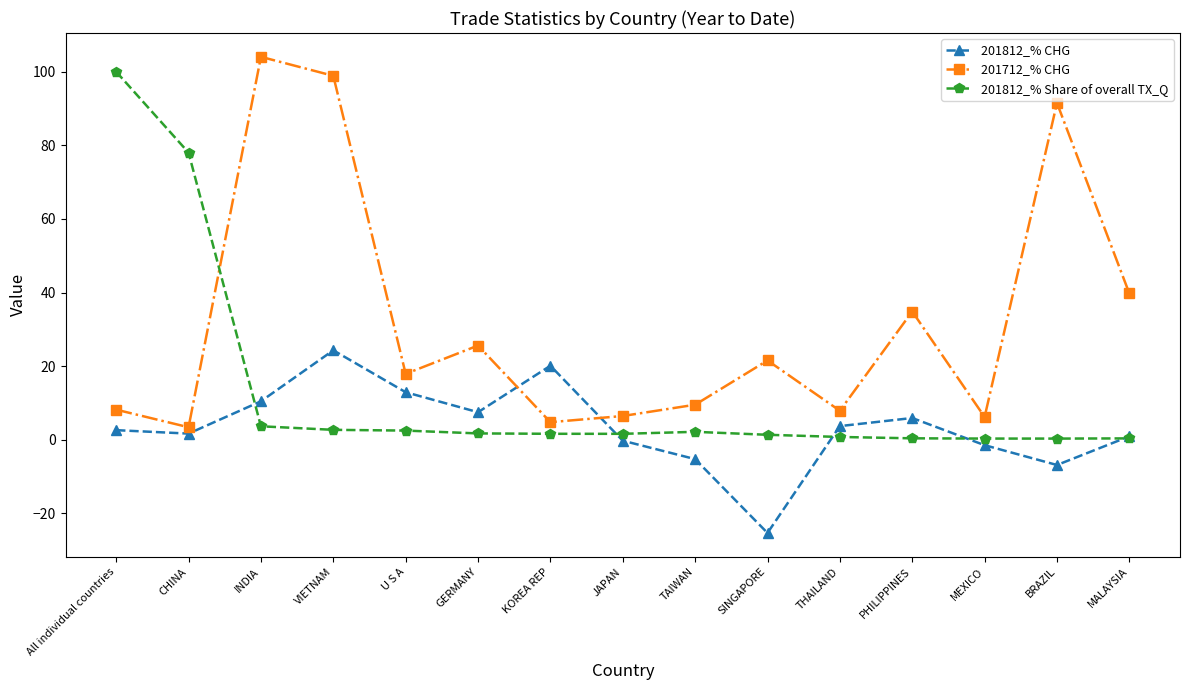

At which category does 201712_% CHG reach its first local peak?

INDIA